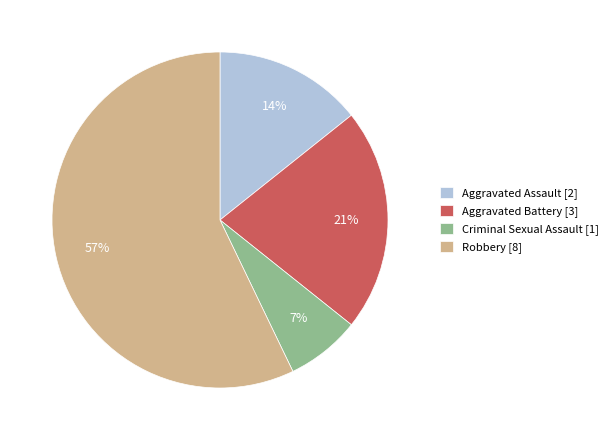

Is it true that Aggravated Battery is 8% of the pie?

False